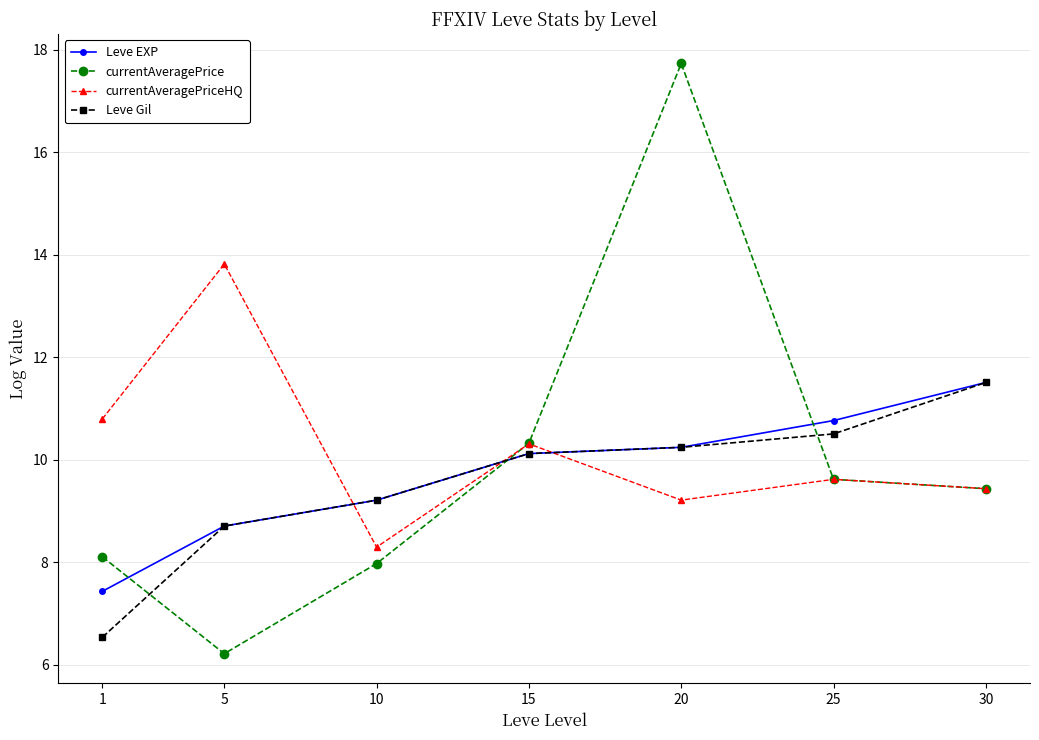

Which label corresponds to the largest value in the chart?

20